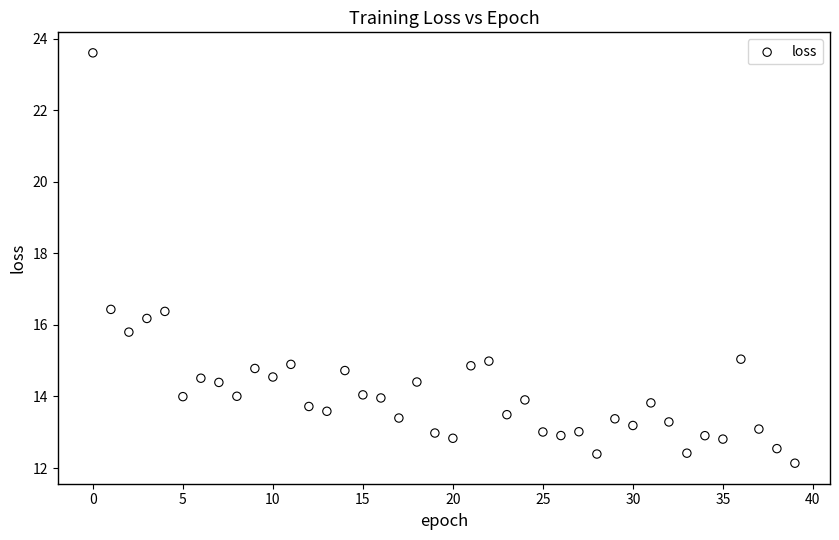

What is the range of Y values (max minus min)?

11.5